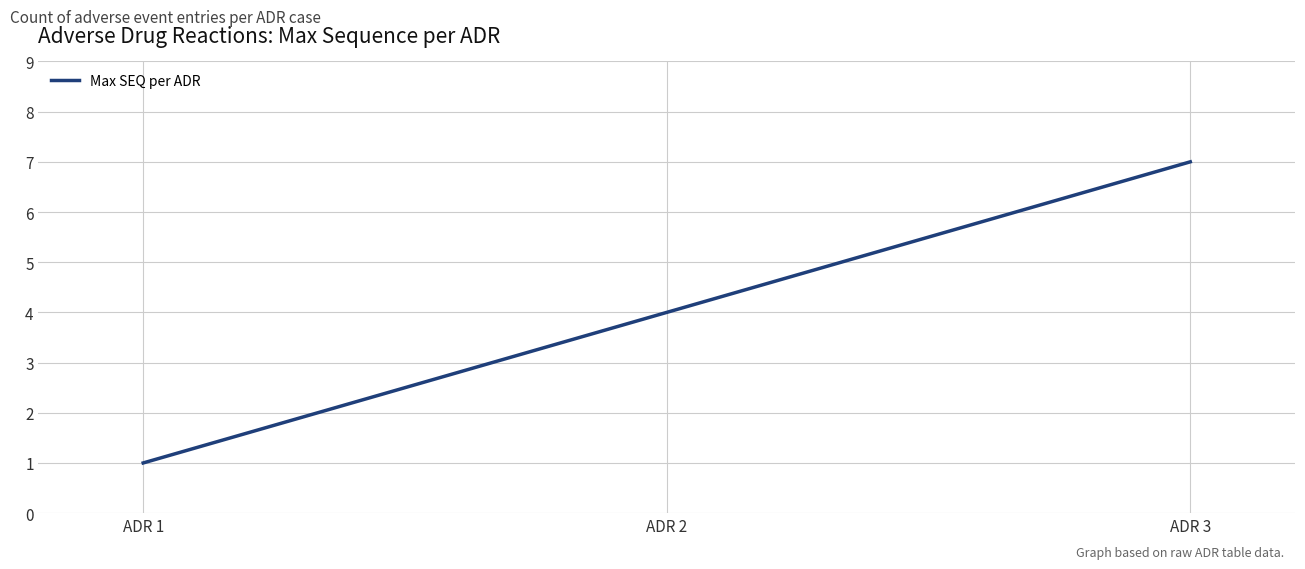

What is the difference between the maximum and minimum values?

6